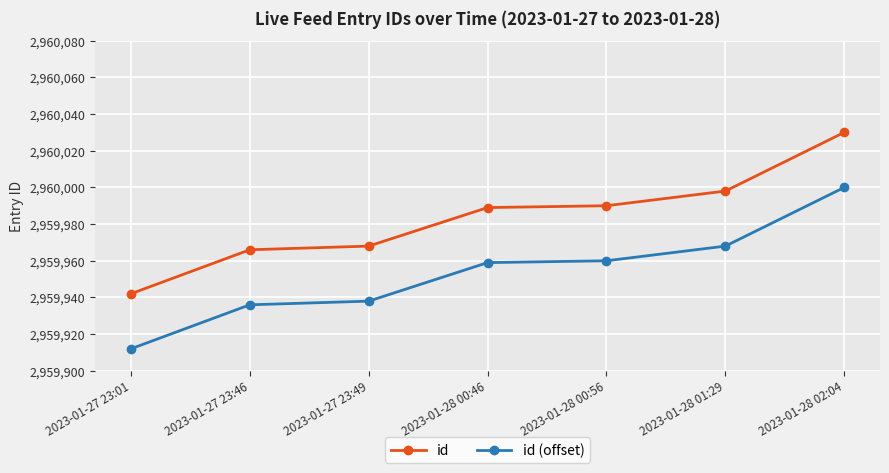

List the series in order of their peak value, highest first.

id, id (offset)